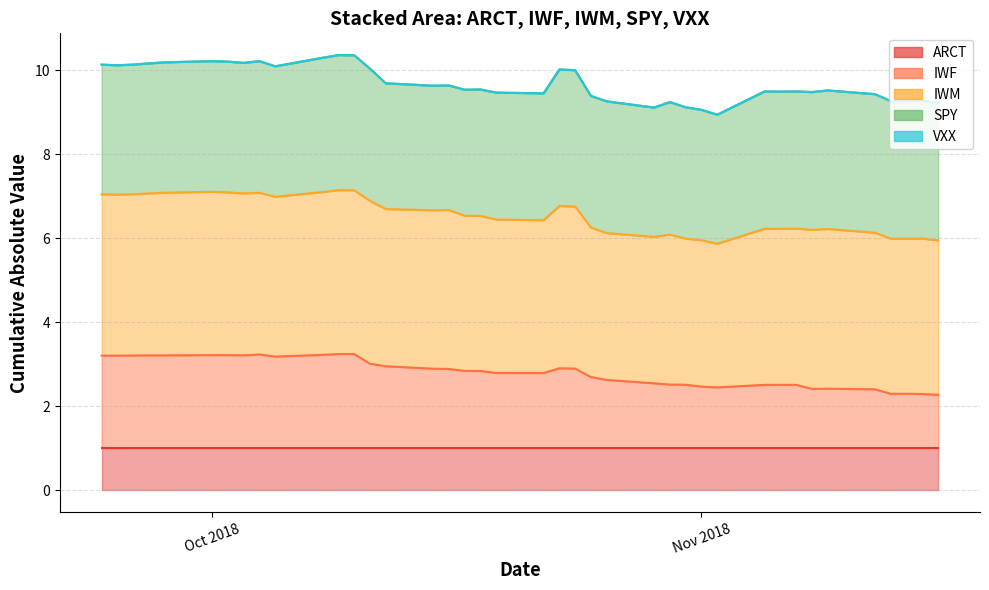

True or false: ARCT has more than 1 interior local peaks.

False